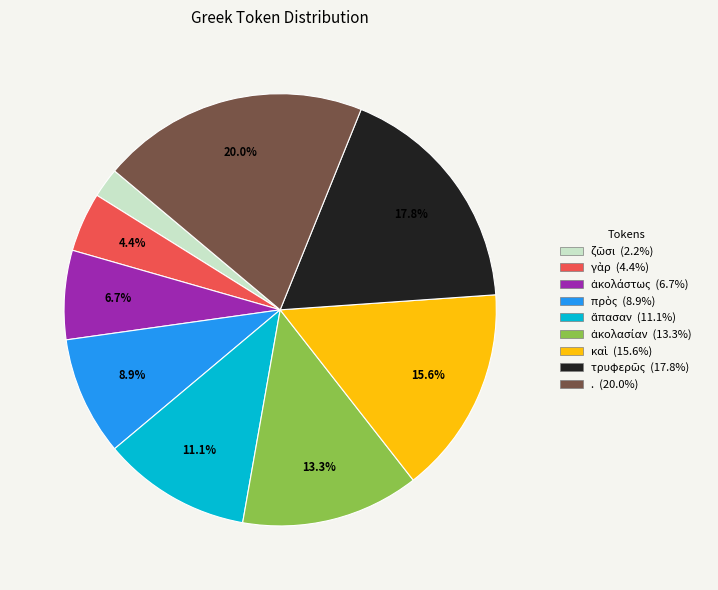

What is the largest slice in the pie chart?

.